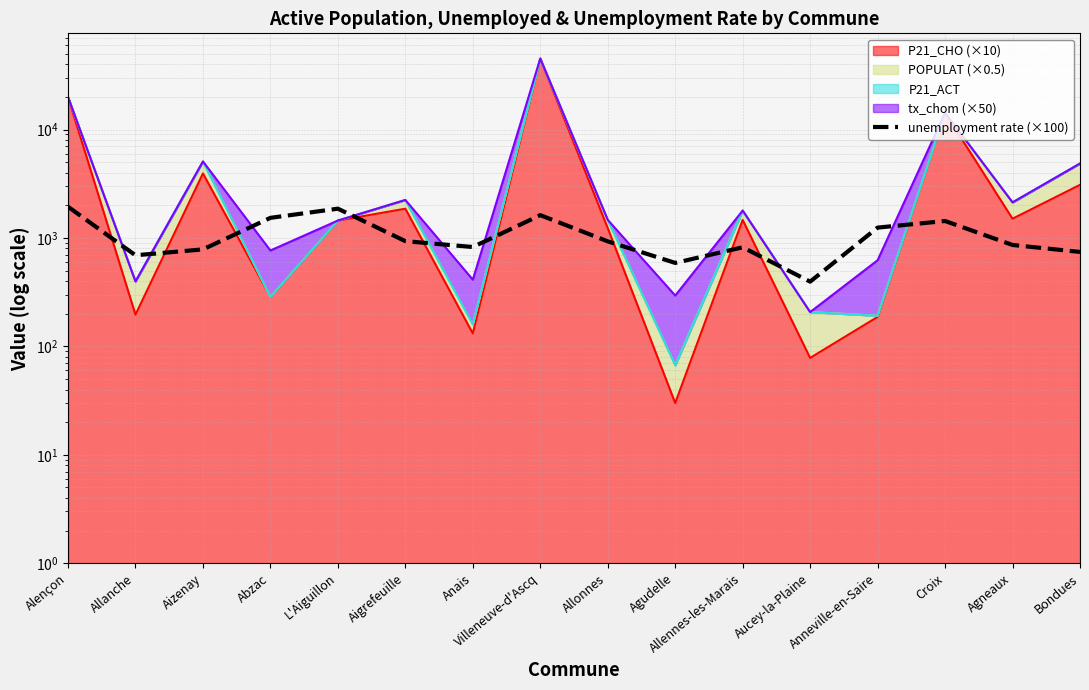

What is the sum of the values at Bondues and Aigrefeuille?

1676.7